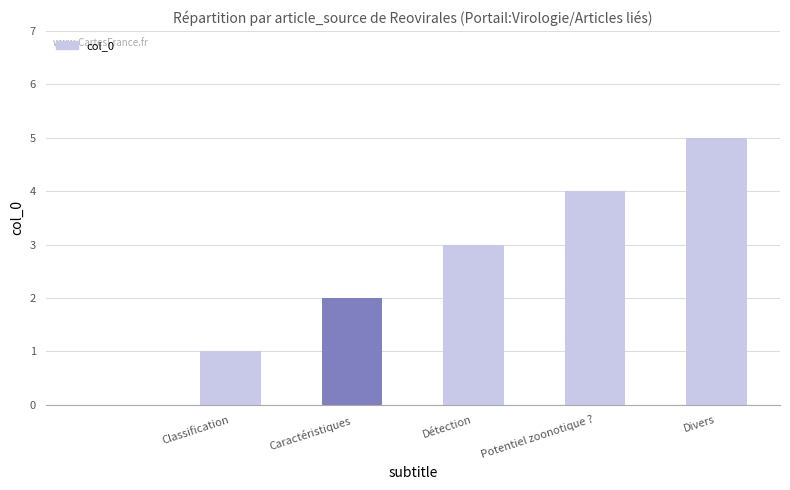

What is the greatest value displayed?

5